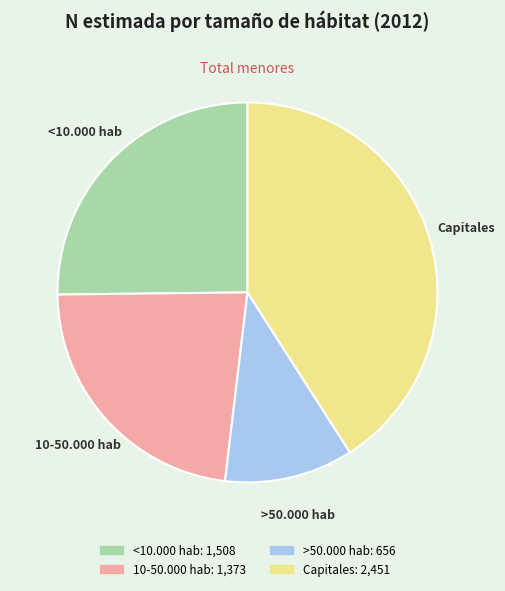

Is there any slice that represents more than half of the pie?

No